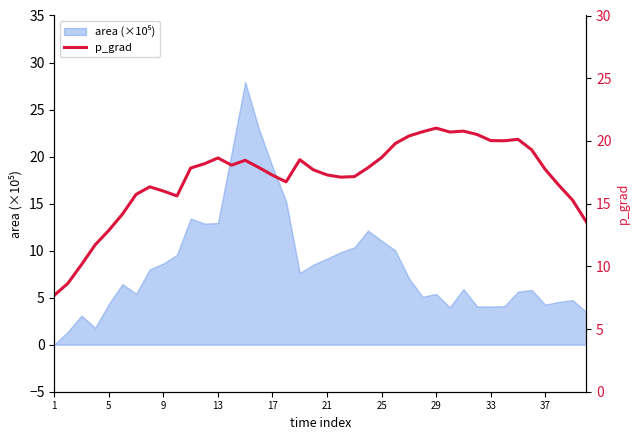

How many points are lower than both their immediate neighbors (excluding endpoints)?

6